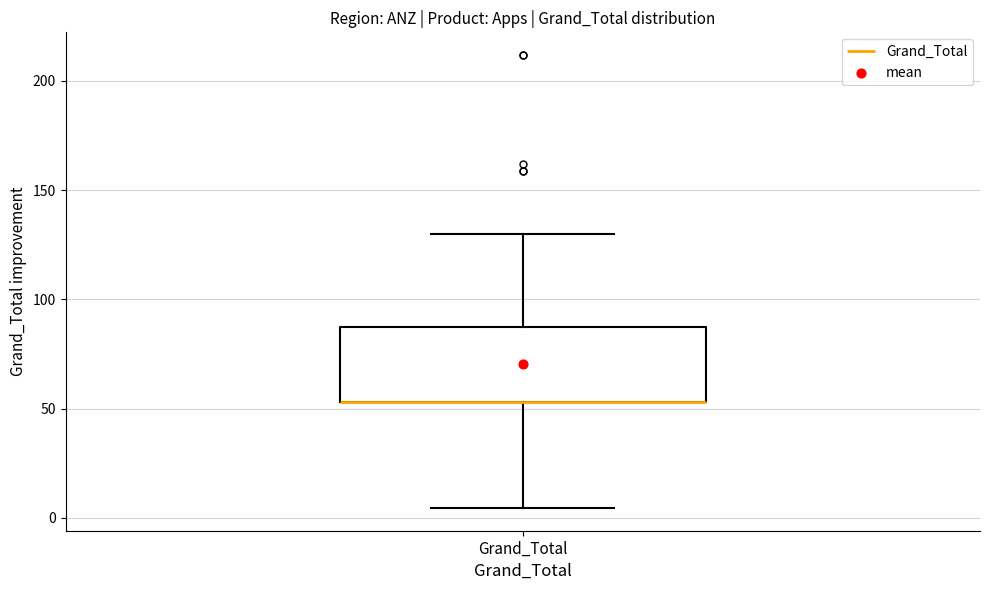

Where does the lower whisker of the box for Grand_Total end on the y-axis? The values are not printed on the chart, so give them approximately, as read against the axis.

5